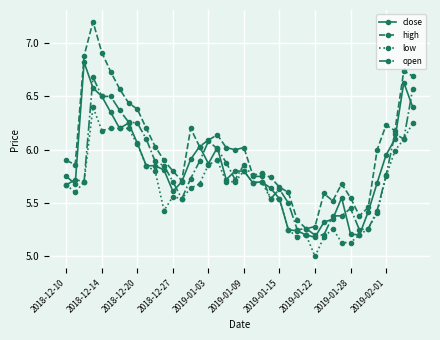

Which series has the largest range (max minus min)?

high